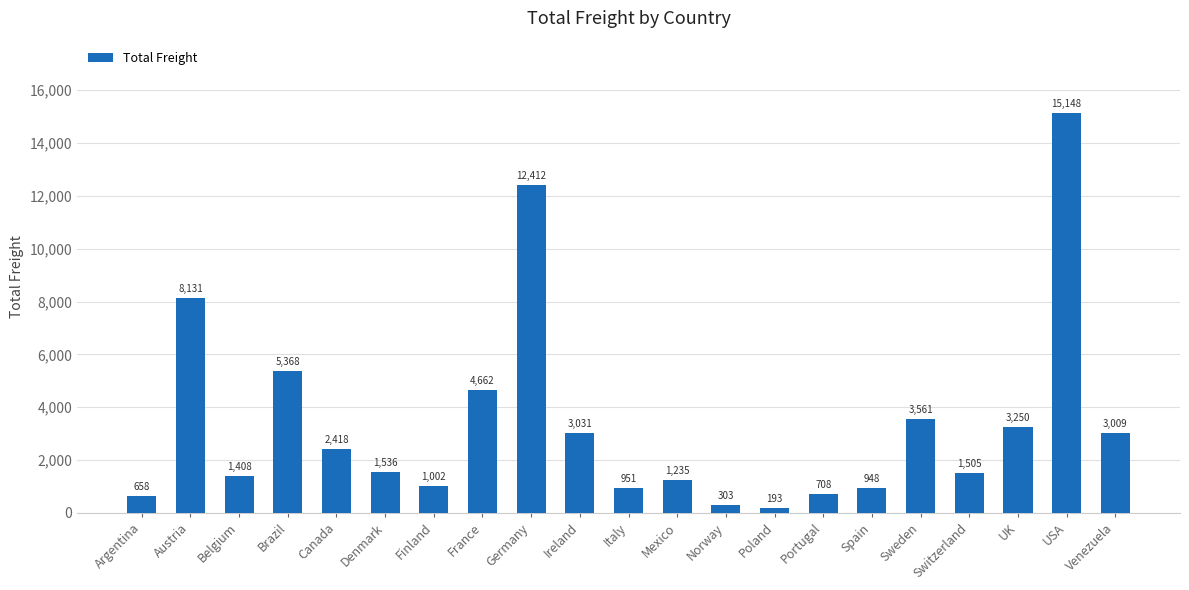

Rank the categories by value from highest to lowest.

USA, Germany, Austria, Brazil, France, Sweden, UK, Ireland, Venezuela, Canada, Denmark, Switzerland, Belgium, Mexico, Finland, Italy, Spain, Portugal, Argentina, Norway, Poland